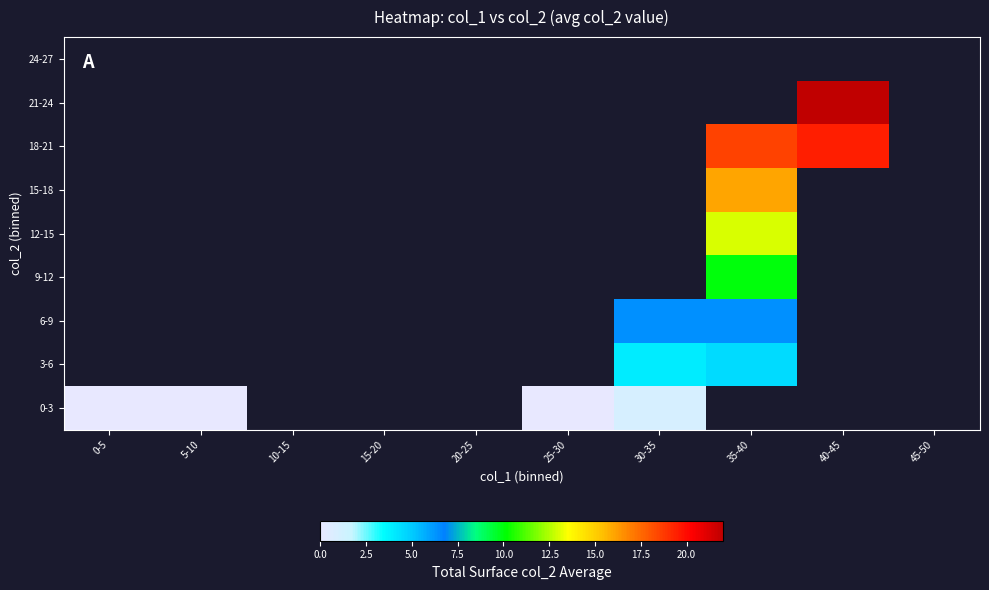

What is the greatest value displayed?

22.0